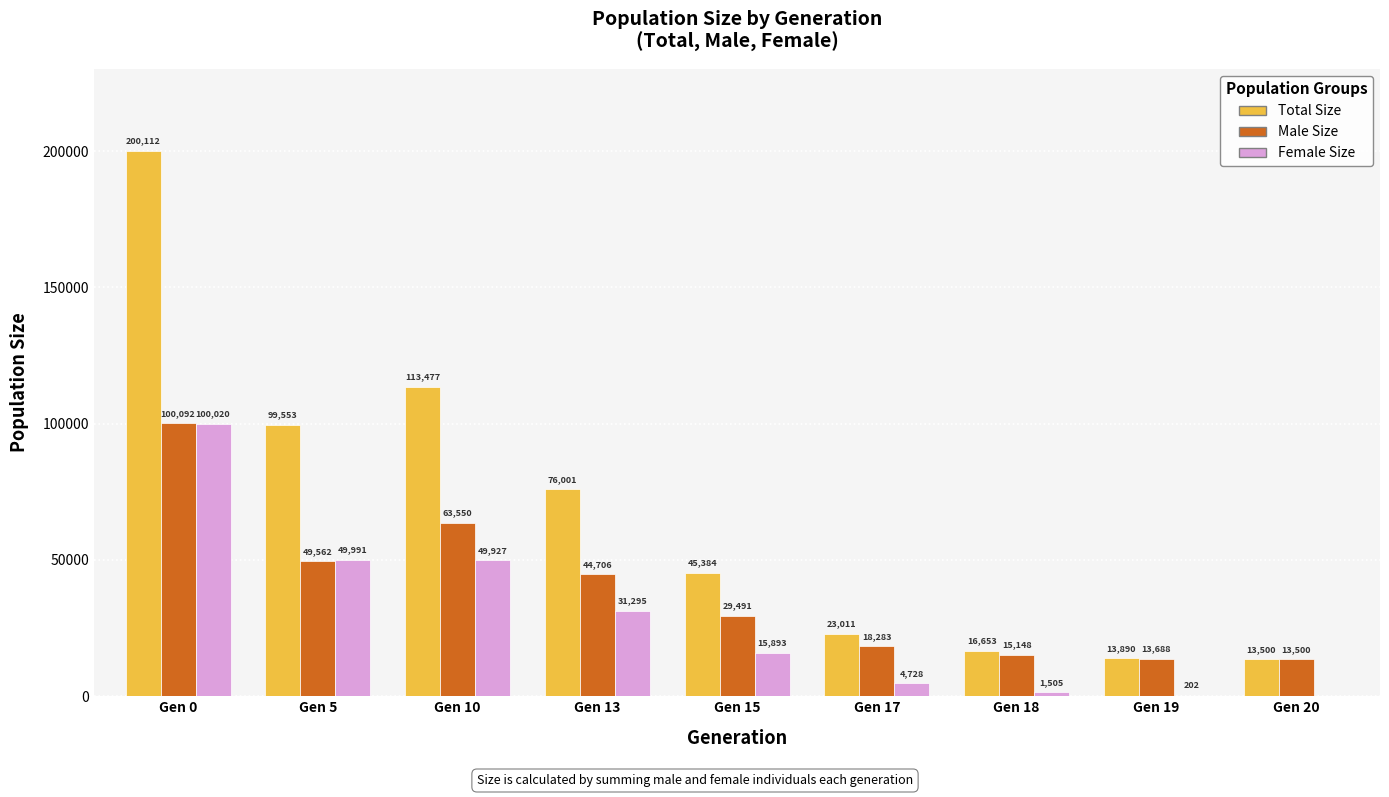

True or false: Female Size has a value of 15893 at Gen 15.

True